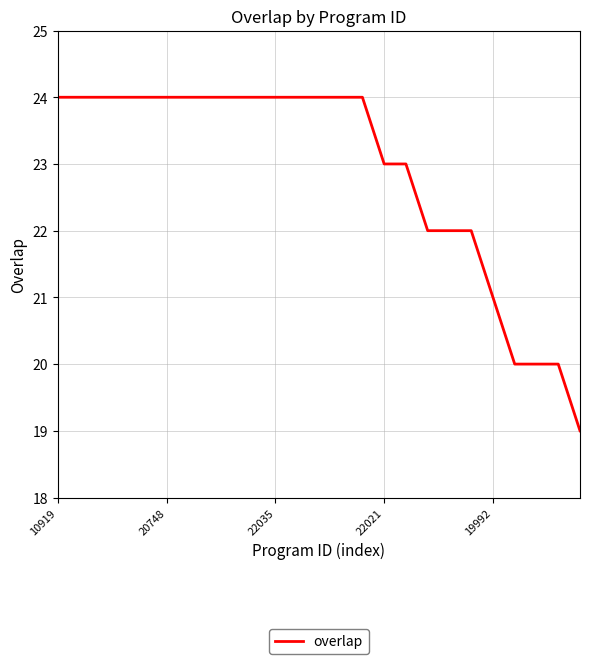

What is the difference between the maximum and second lowest values?

4